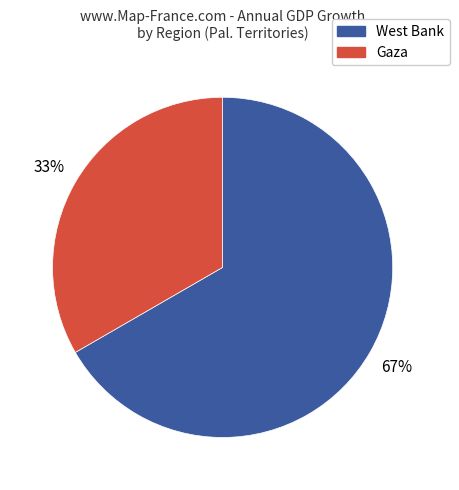

To the nearest percent, what is the average slice percentage?

50%